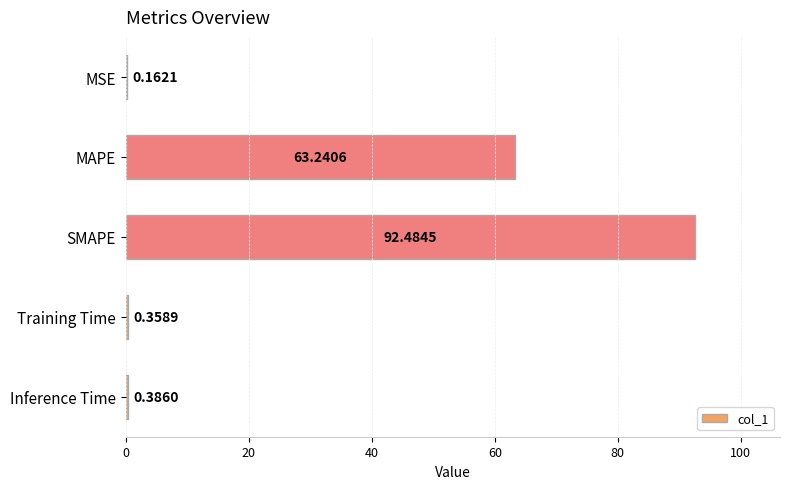

At which label is the value closest to 46?

MAPE